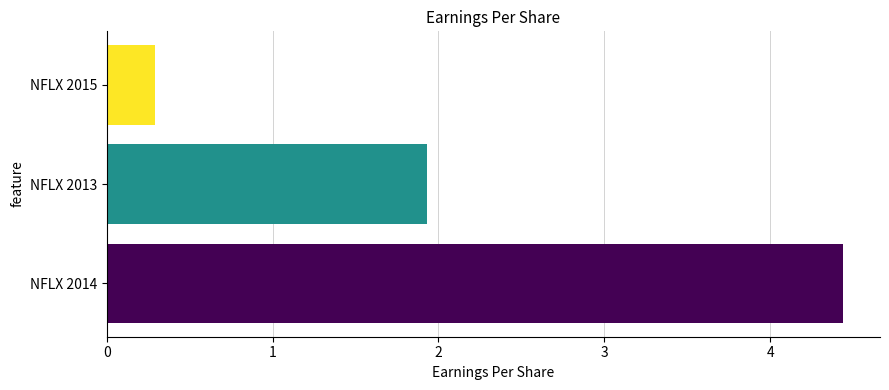

List the labels in order of value, smallest first.

NFLX 2015, NFLX 2013, NFLX 2014